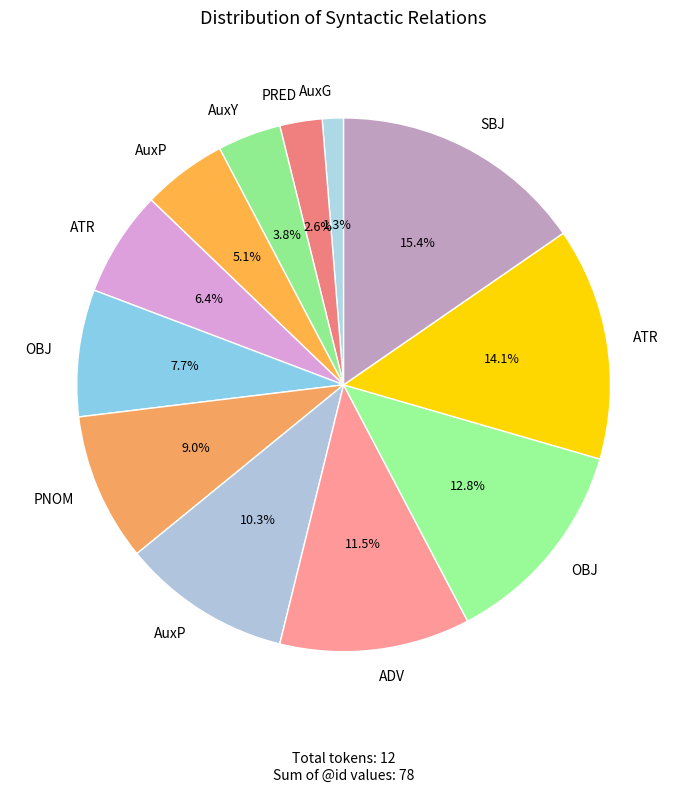

Count the number of slices in the pie.

12